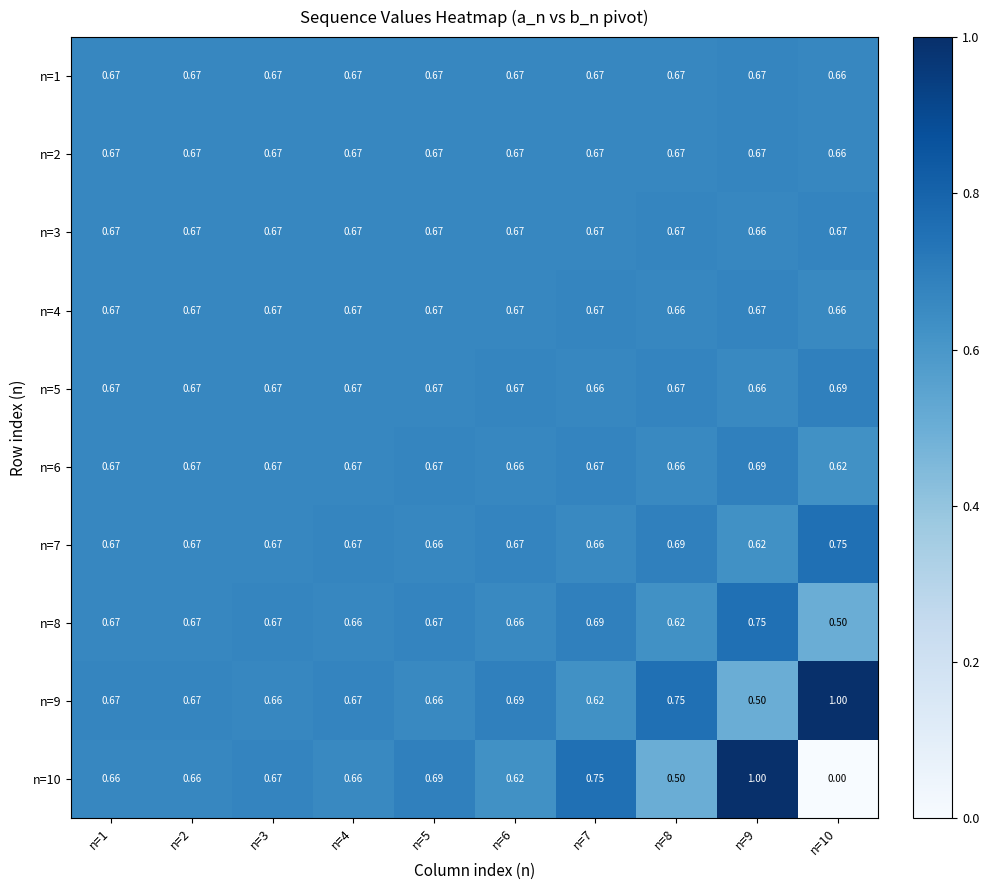

Is the value of n=4 at n=10 greater than the value of n=10 at n=8?

Yes